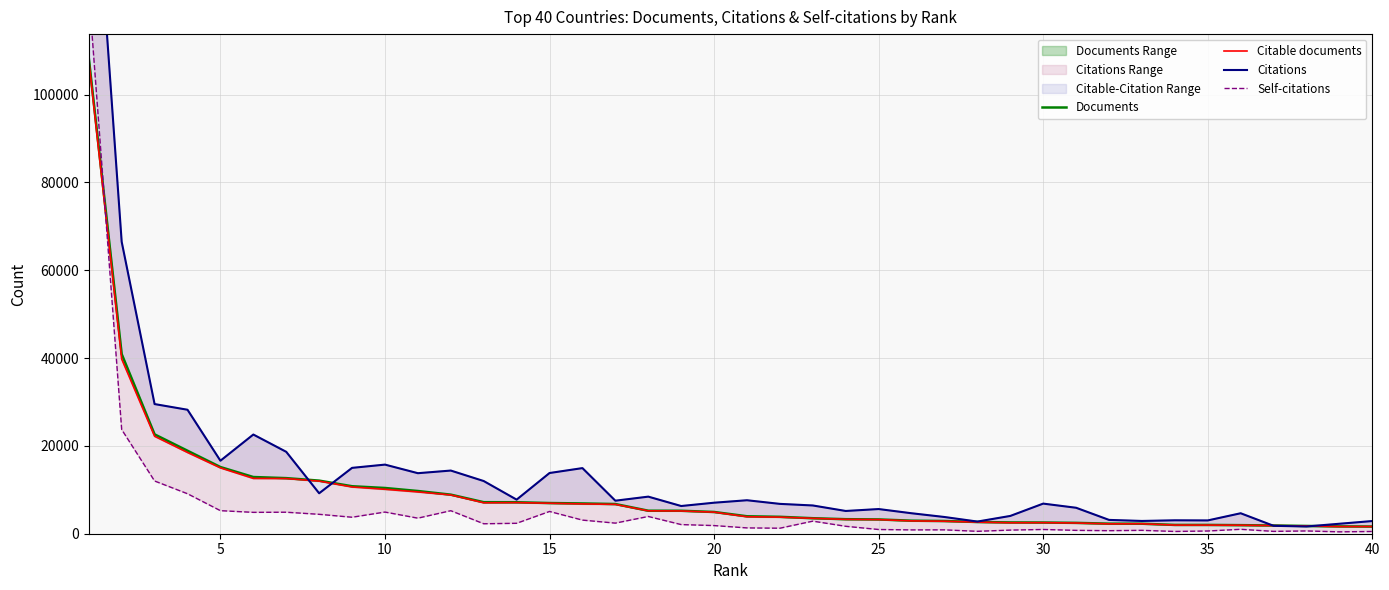

What are all the series names shown in the legend?

Documents, Citable documents, Citations, Self-citations